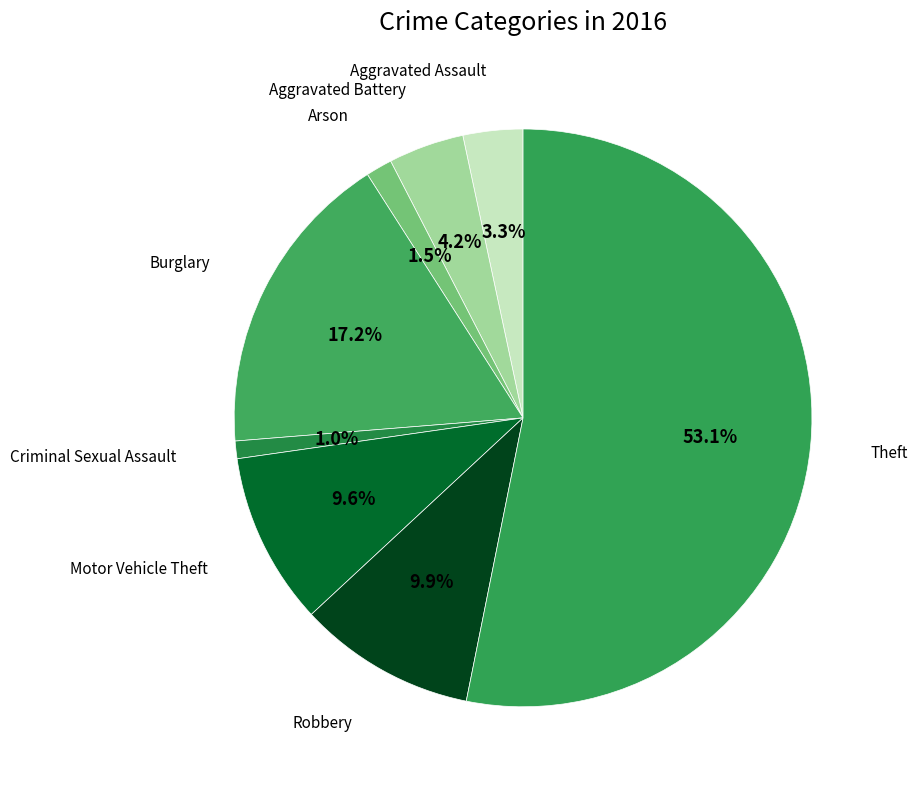

The Criminal Sexual Assault slice represents 11% of the pie. True or false?

False